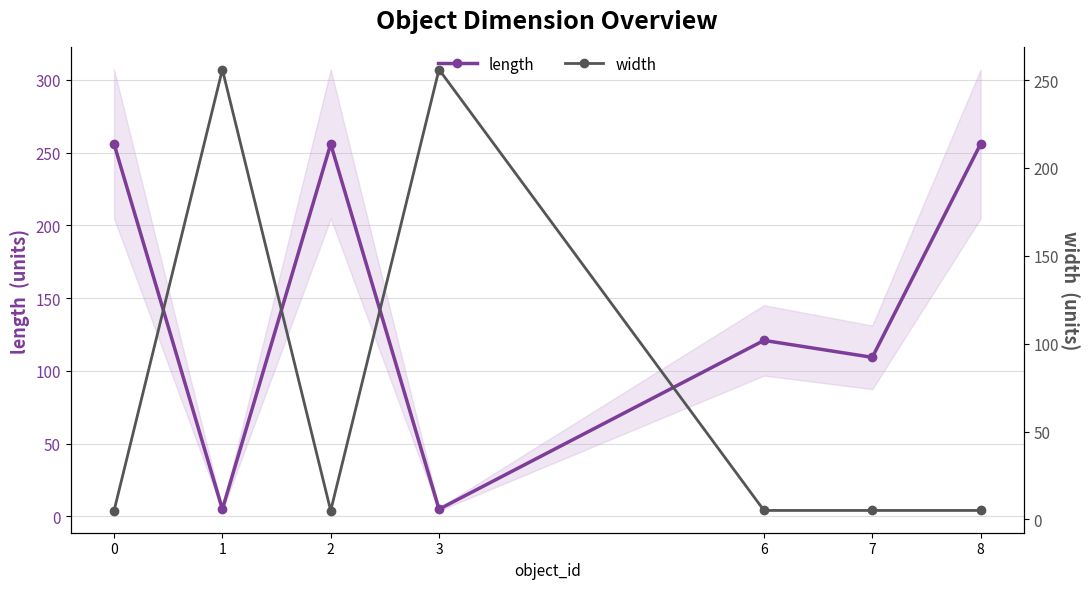

At how many categories does at least one series exceed 242?

5